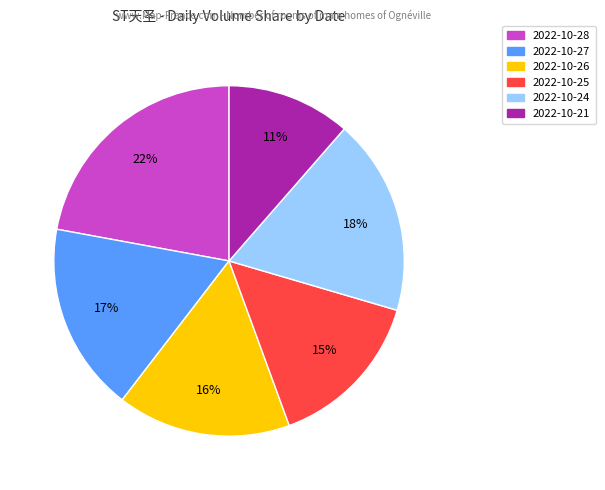

How many slices are in this pie chart?

6